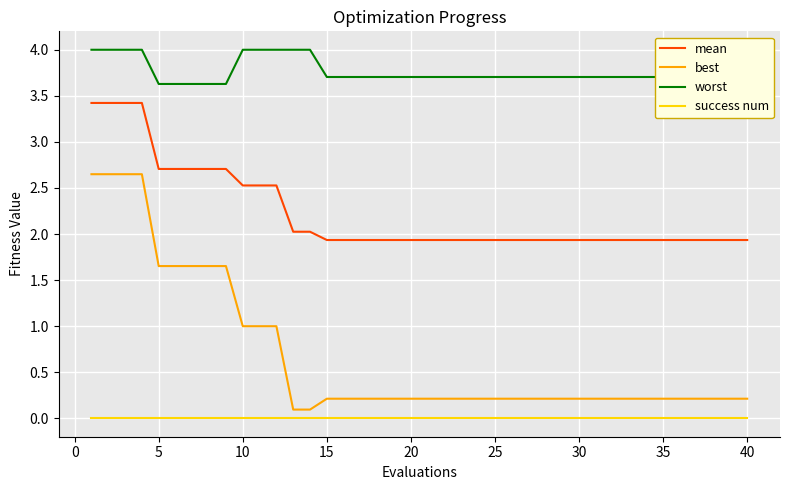

True or false: best and success num intersect in this chart.

False